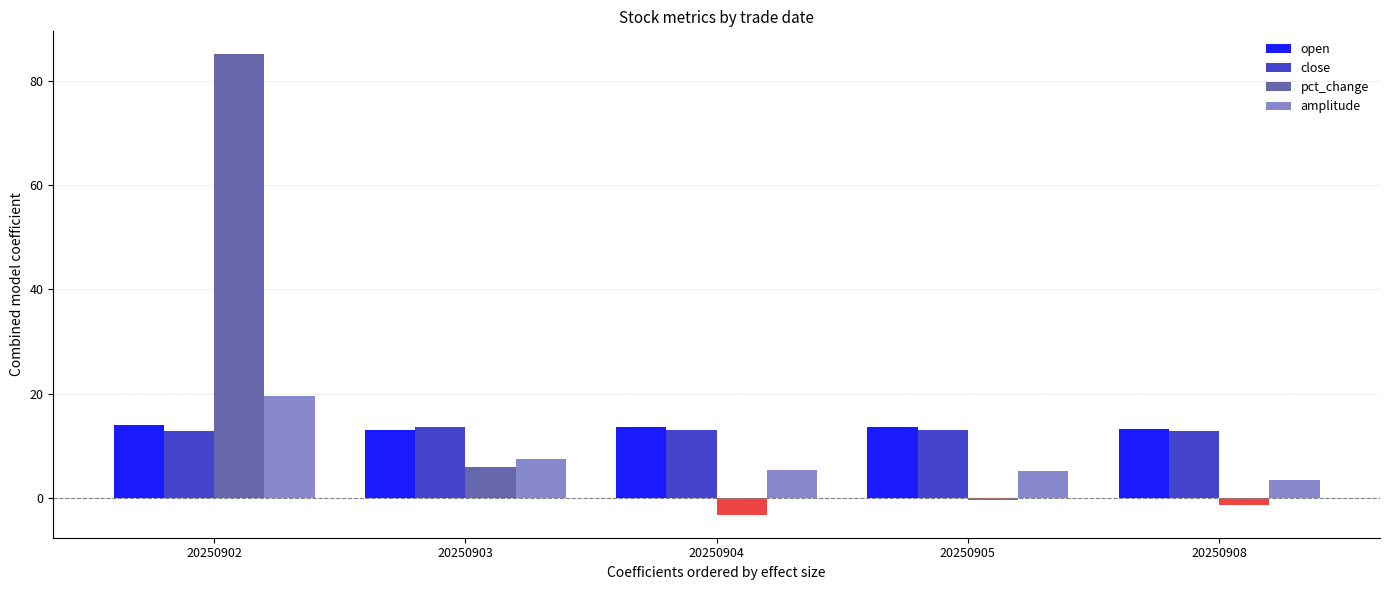

What value does the close series have at 20250902?

12.8